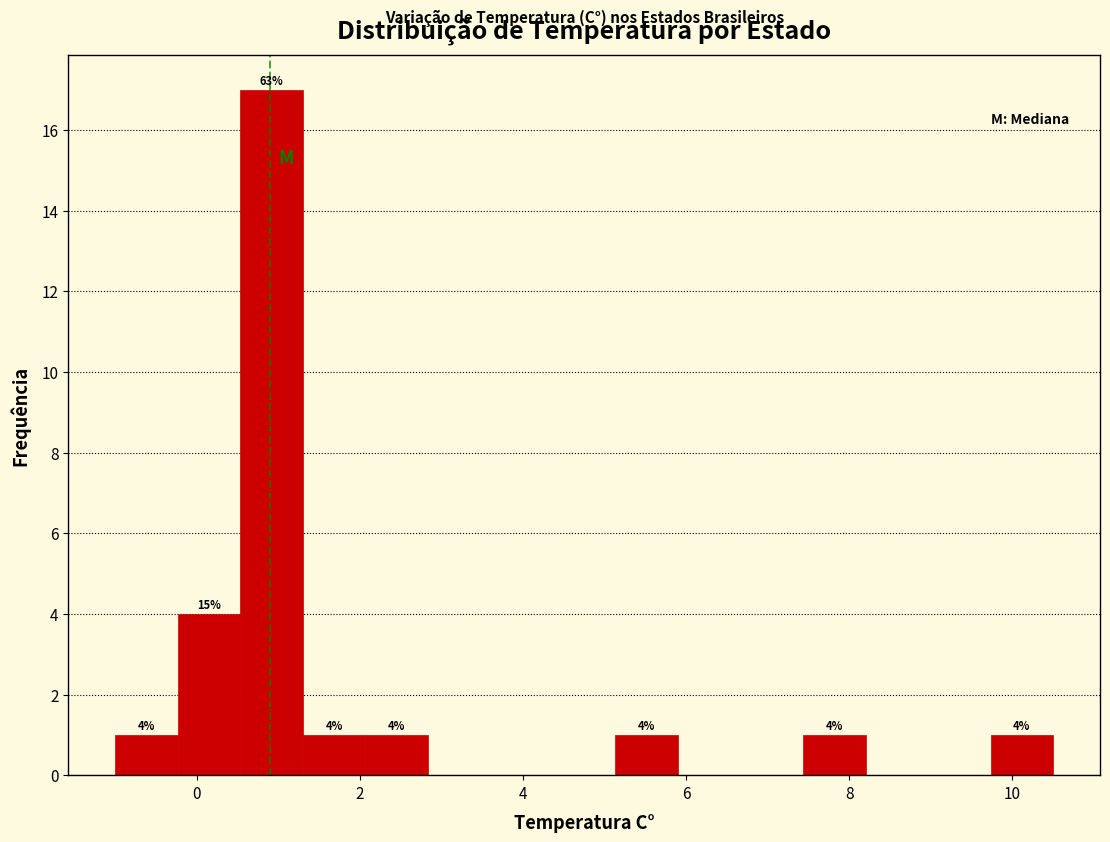

Around what value on the x-axis is the tallest bar? Give the approximate position of its centre, as read against the axis.

1.0